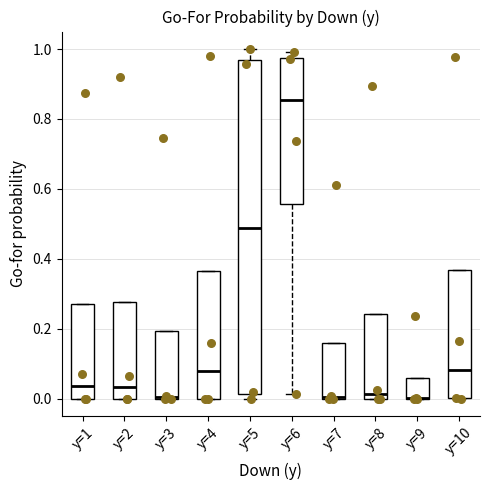

Comparing the boxes themselves (not the whiskers), which one is the tallest?

y=5